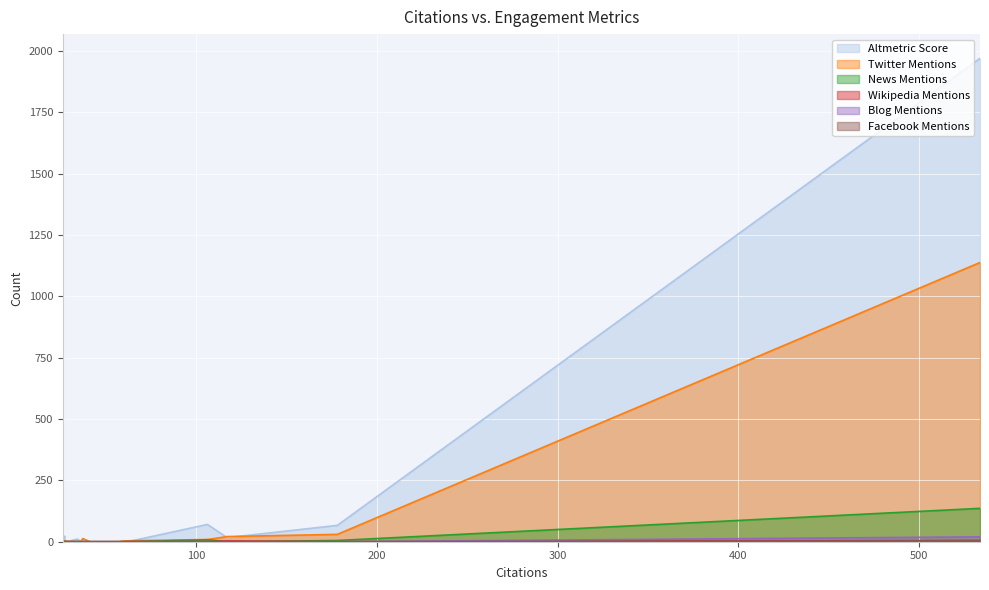

Which series changed the most between 41 and 36?

Altmetric Score